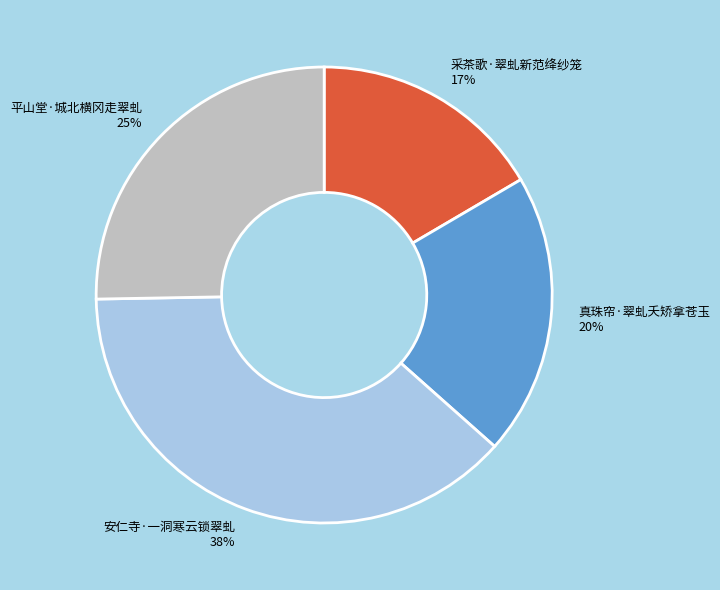

Which category has the smallest portion of the pie?

采茶歌·翠虬新范绛纱笼